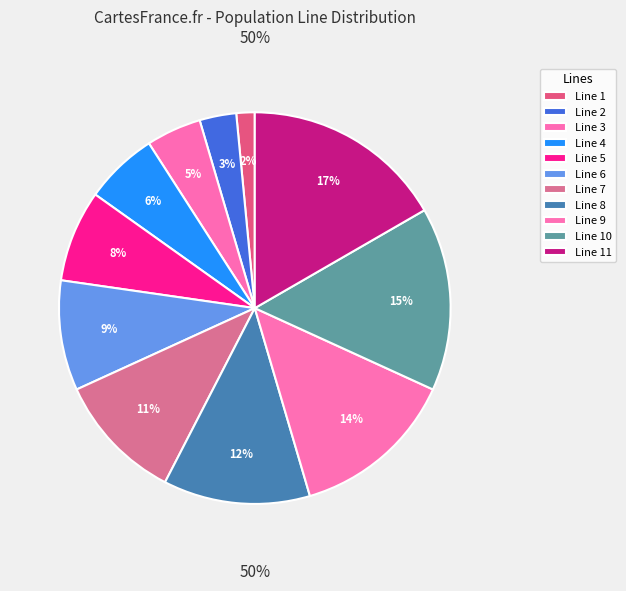

How many slices are in this pie chart?

11